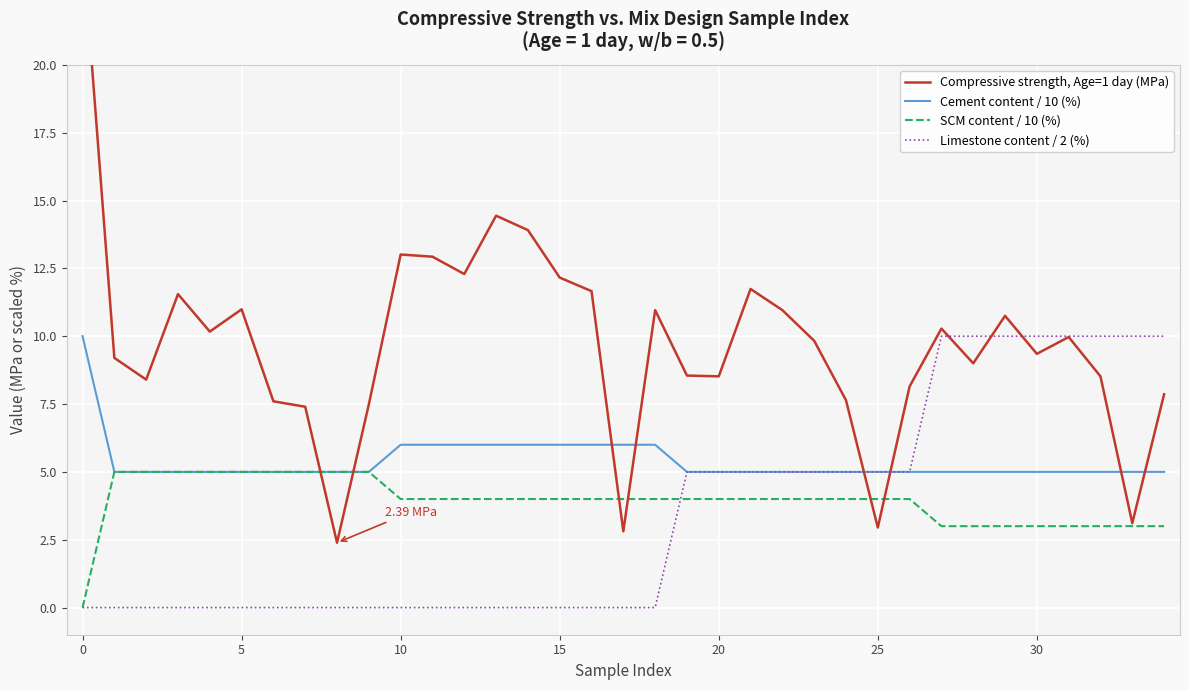

What are all the series names shown in the legend?

Compressive strength, Age=1 day (MPa), Cement content / 10 (%), SCM content / 10 (%), Limestone content / 2 (%)